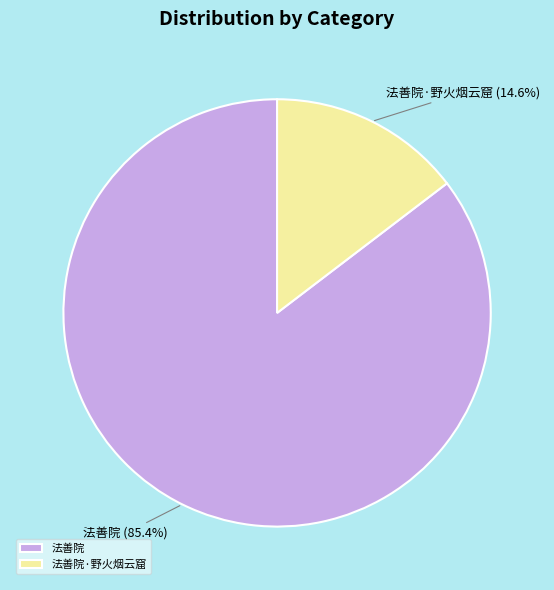

Is 法善院 the majority of the pie?

Yes